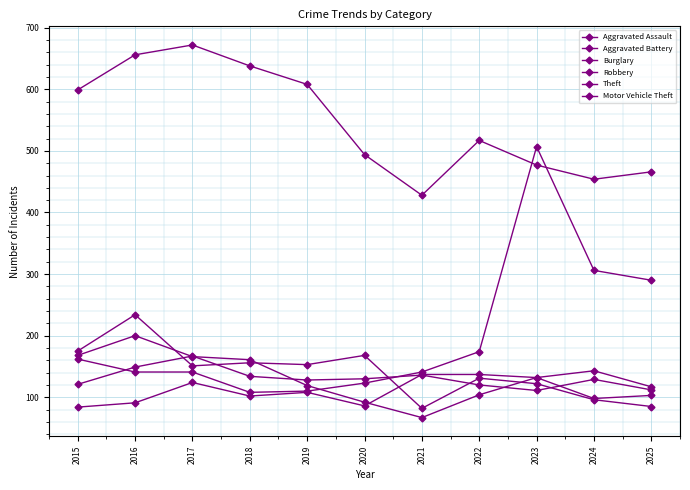

Count the number of categories in the chart.

11